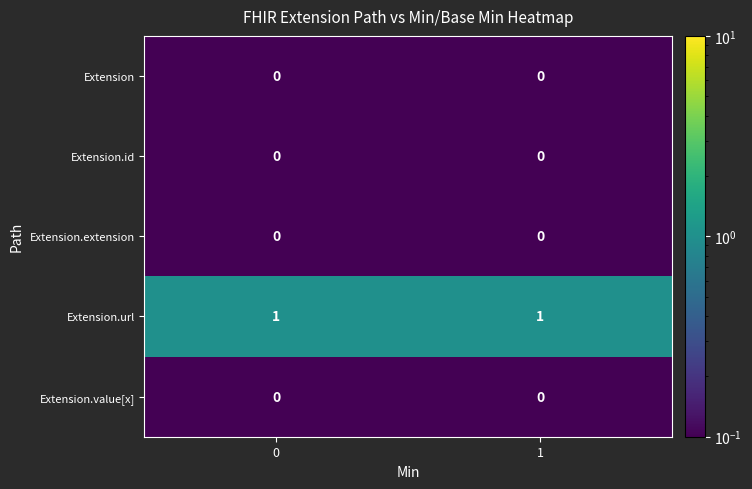

What is the maximum value shown in the chart?

1